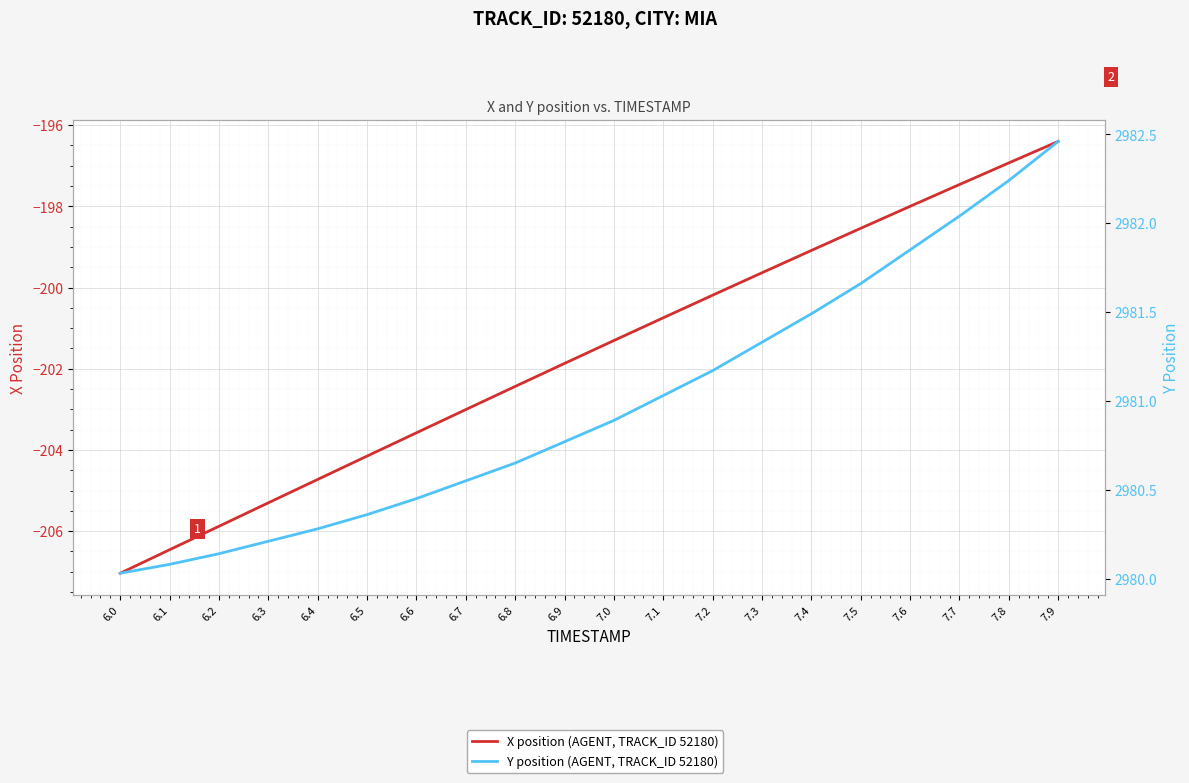

True or false: Y position (AGENT, TRACK_ID 52180) and X position (AGENT, TRACK_ID 52180) cross at least once.

False